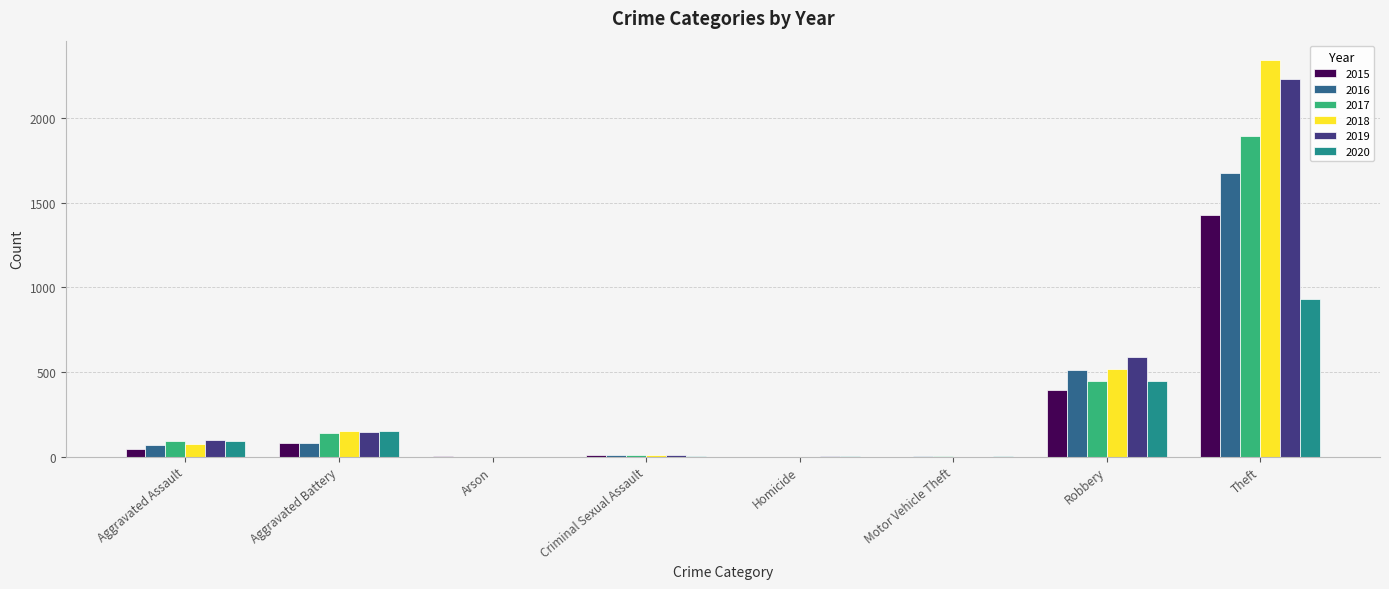

Is it true that 2016 equals 8 at Criminal Sexual Assault?

True